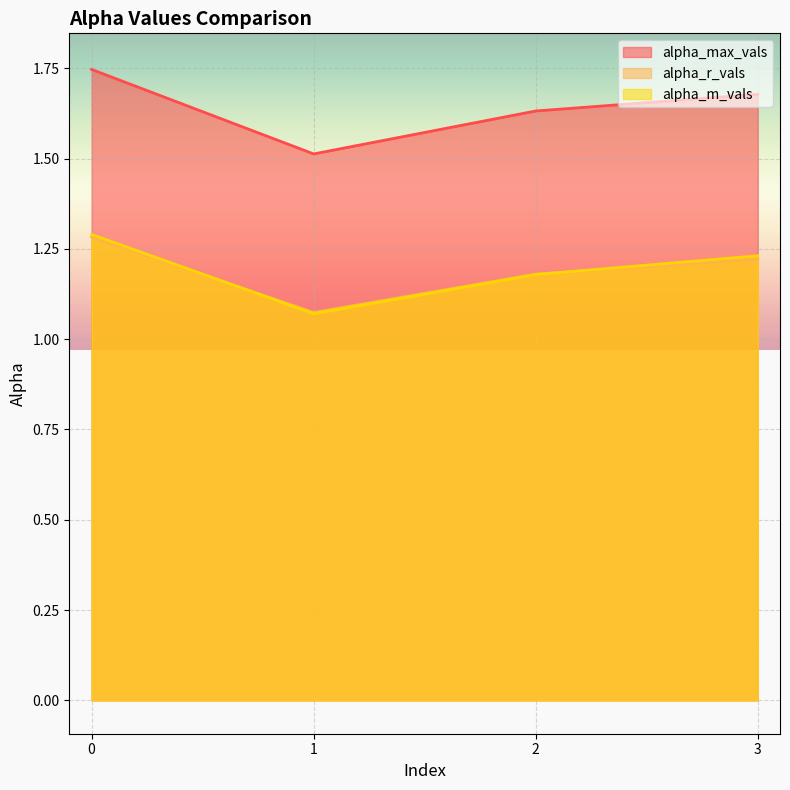

Reading left to right, what are all the values shown in this chart?

alpha_max_vals: 0=1.7	1=1.5	2=1.6	3=1.7
alpha_r_vals: 0=1.3	1=1.1	2=1.2	3=1.2
alpha_m_vals: 0=1.3	1=1.1	2=1.2	3=1.2